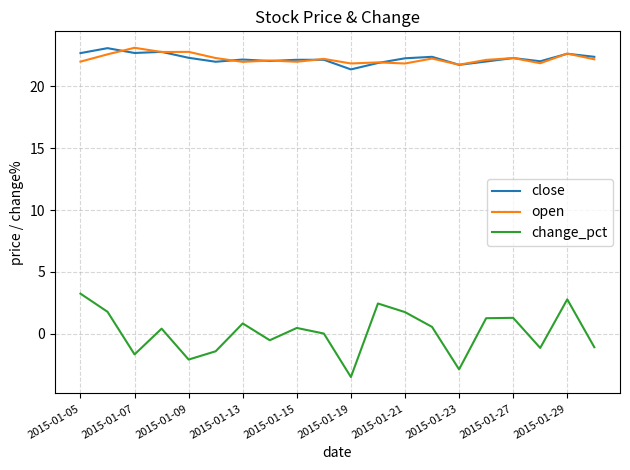

What is the minimum value for open?

21.8